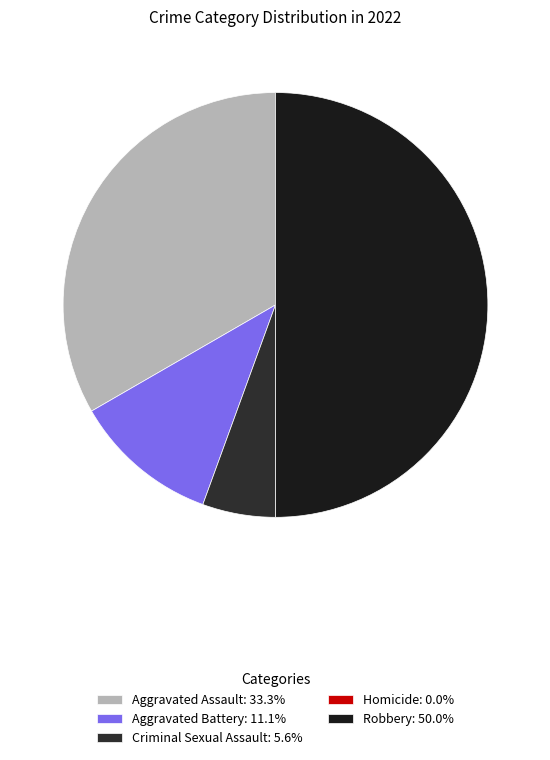

True or false: Aggravated Assault accounts for 46% of the total.

False